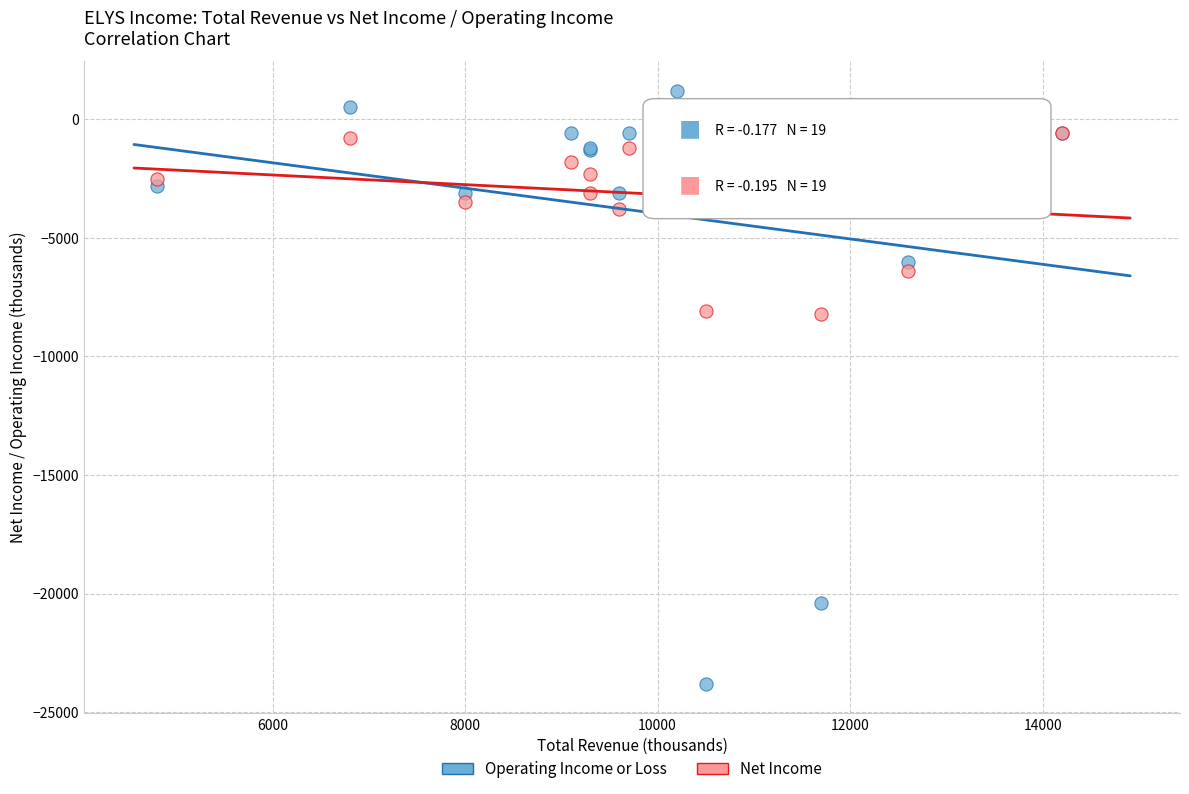

Which series reaches the minimum Y coordinate?

Operating Income or Loss